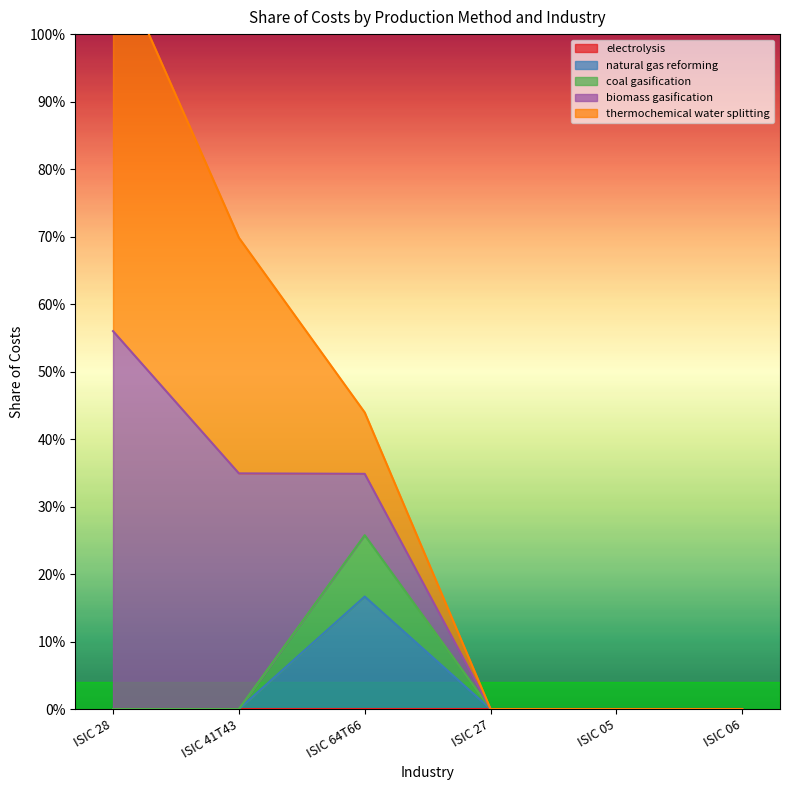

Reading right to left, extract all data points from this chart.

electrolysis: ISIC 06=0.0	ISIC 05=0.0	ISIC 27=0.0	ISIC 64T66=0.0	ISIC 41T43=0.0	ISIC 28=0.0
natural gas reforming: ISIC 06=0.0	ISIC 05=0.0	ISIC 27=0.0	ISIC 64T66=0.2	ISIC 41T43=0.0	ISIC 28=0.0
coal gasification: ISIC 06=0.0	ISIC 05=0.0	ISIC 27=0.0	ISIC 64T66=0.1	ISIC 41T43=0.0	ISIC 28=0.0
biomass gasification: ISIC 06=0.0	ISIC 05=0.0	ISIC 27=0.0	ISIC 64T66=0.1	ISIC 41T43=0.3	ISIC 28=0.6
thermochemical water splitting: ISIC 06=0.0	ISIC 05=0.0	ISIC 27=0.0	ISIC 64T66=0.1	ISIC 41T43=0.3	ISIC 28=0.6